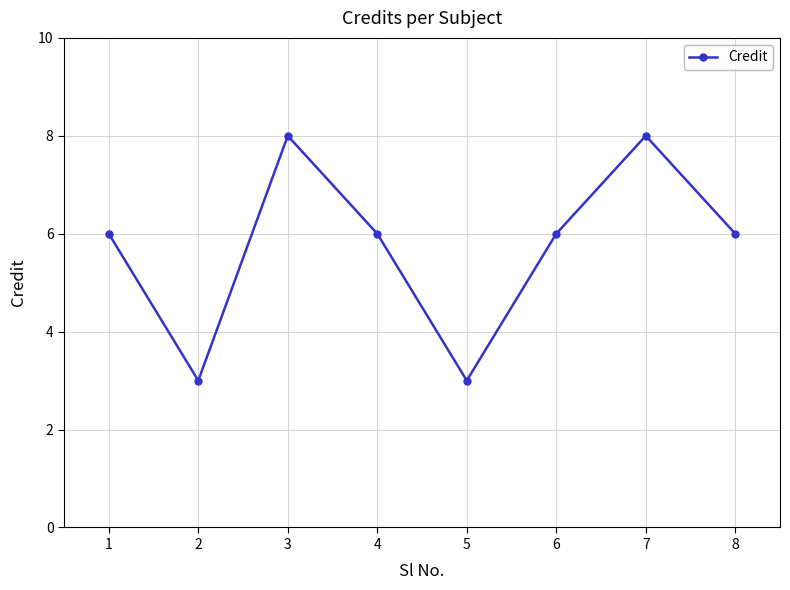

What is the value of the 7th point from the left?

8